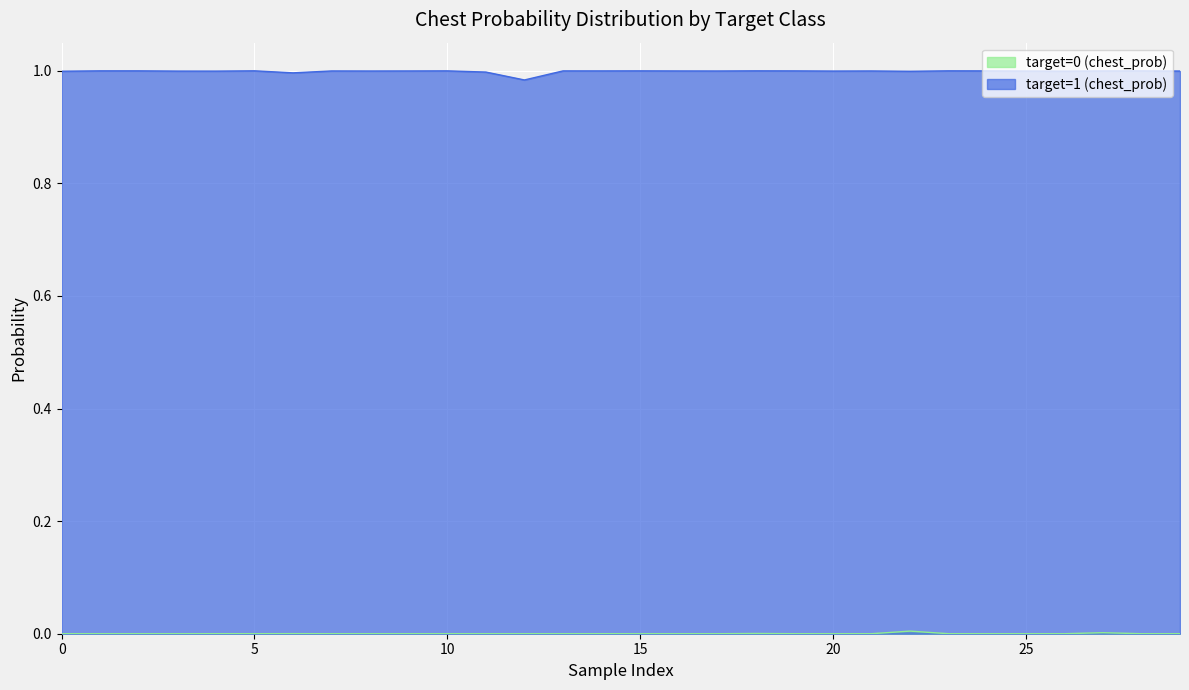

Rank the series by their average value, from lowest to highest.

target=0 (chest_prob), target=1 (chest_prob)